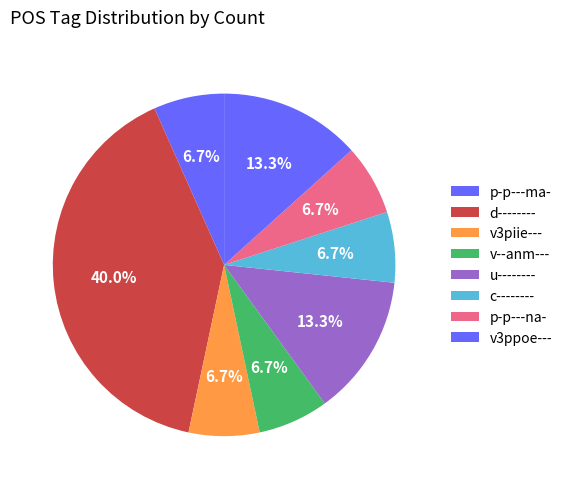

Is it true that v3ppoe--- is 13% of the pie?

True